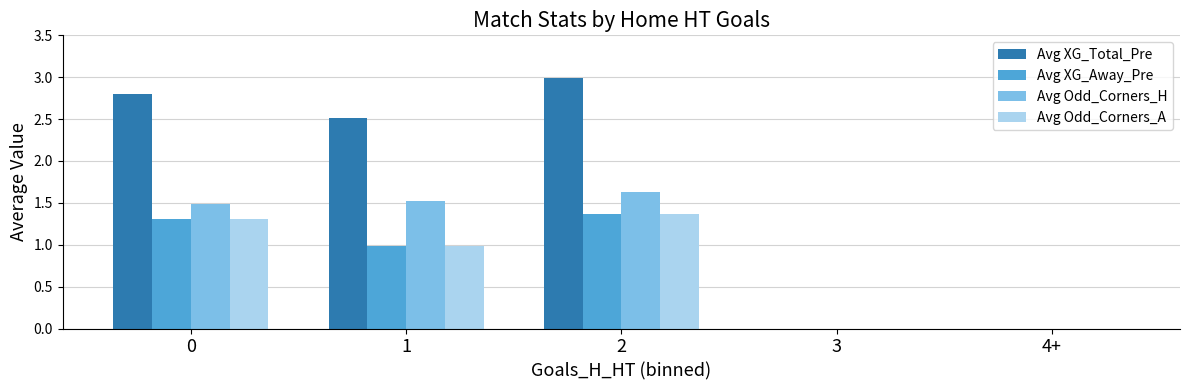

Reading left to right, transcribe all the data shown in this chart.

Avg XG_Total_Pre: 0=2.8	1=2.5	2=3.0	3=0.0	4+=0.0
Avg XG_Away_Pre: 0=1.3	1=1.0	2=1.4	3=0.0	4+=0.0
Avg Odd_Corners_H: 0=1.5	1=1.5	2=1.6	3=0.0	4+=0.0
Avg Odd_Corners_A: 0=1.3	1=1.0	2=1.4	3=0.0	4+=0.0